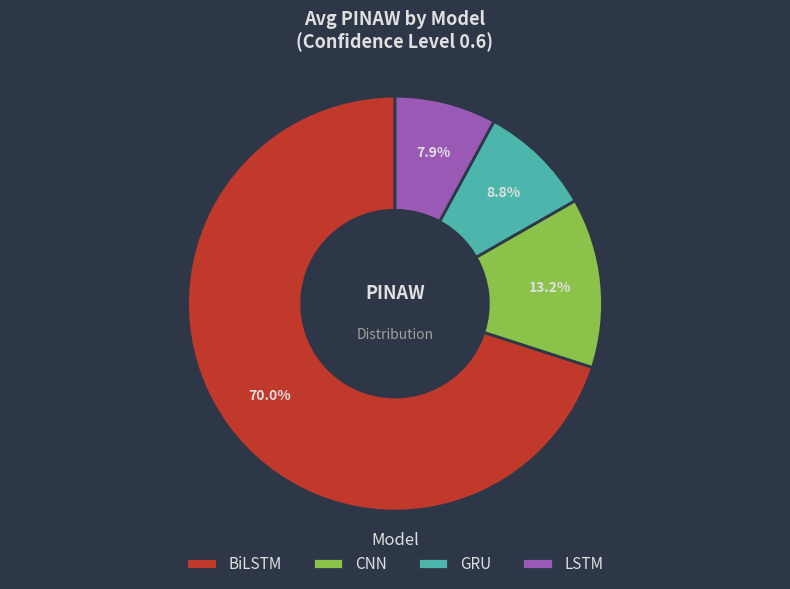

How many segments does this pie chart have?

4